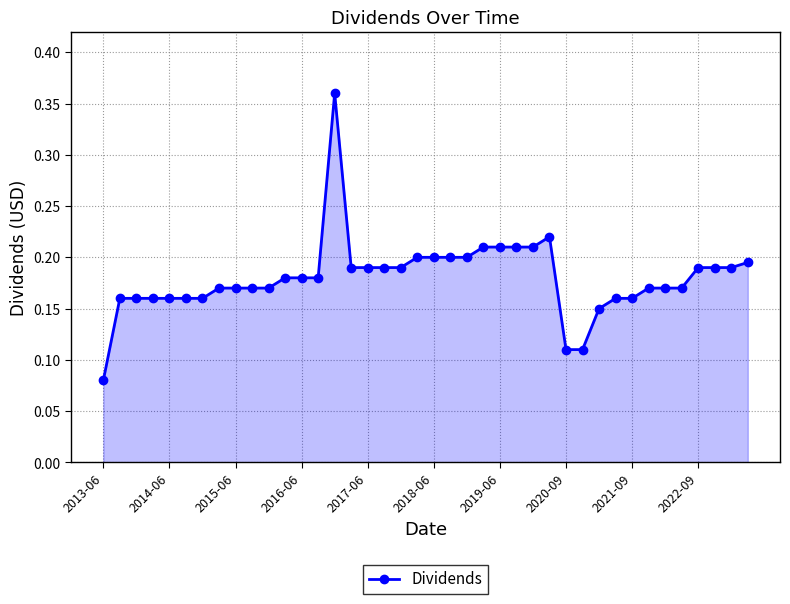

Count the values in the range 0 to 1.

40